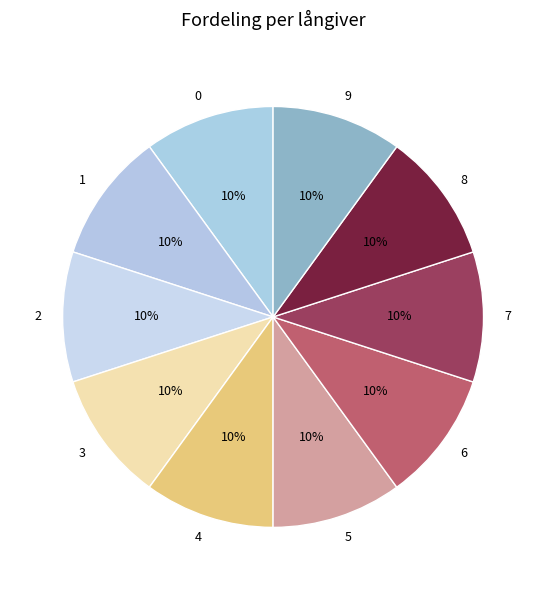

Count the number of slices in the pie.

10